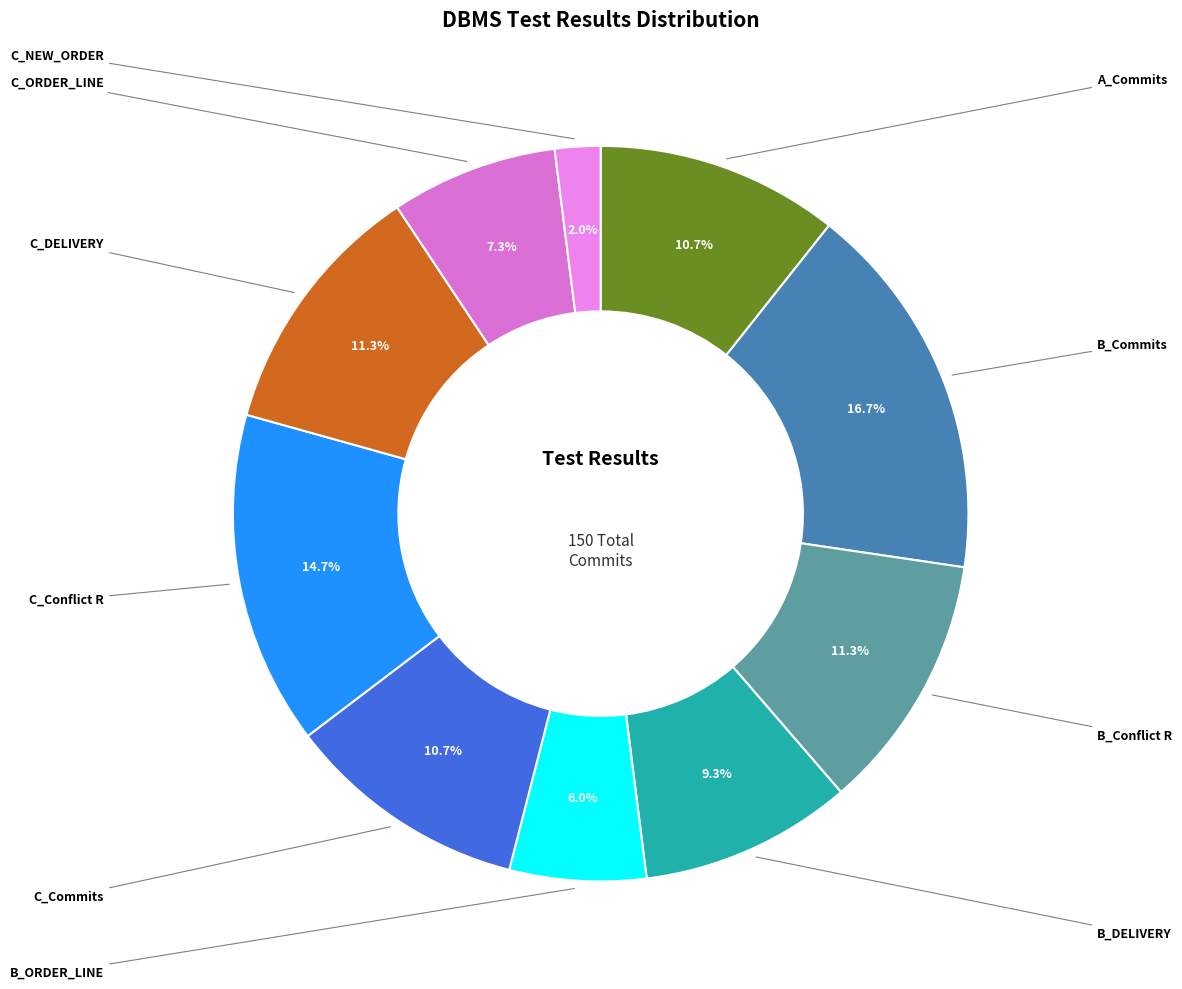

What is the largest slice in the pie chart?

B_Commits